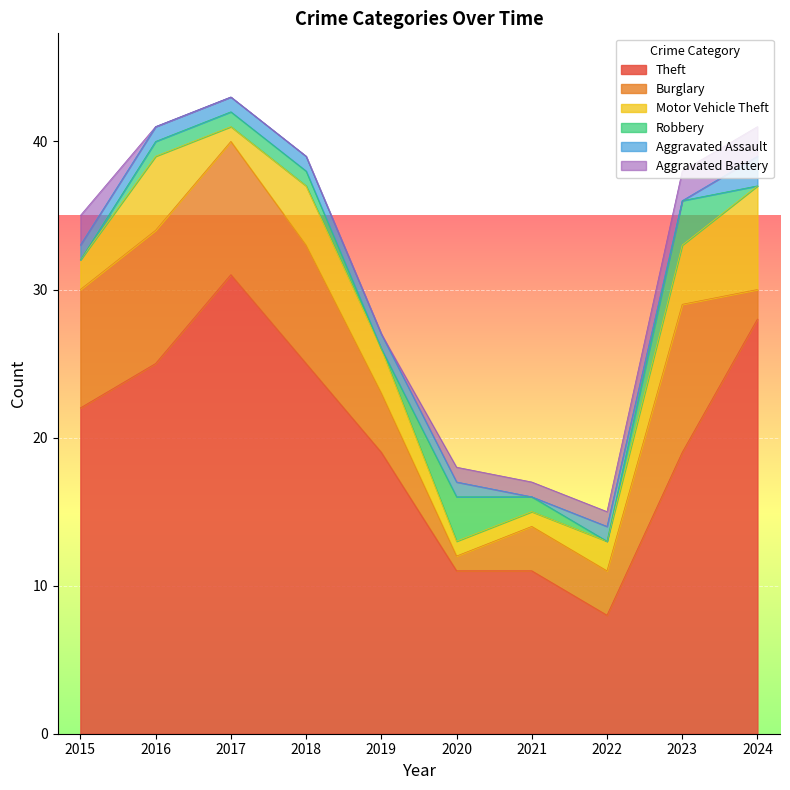

Is it true that Motor Vehicle Theft equals 1 at 2022?

False